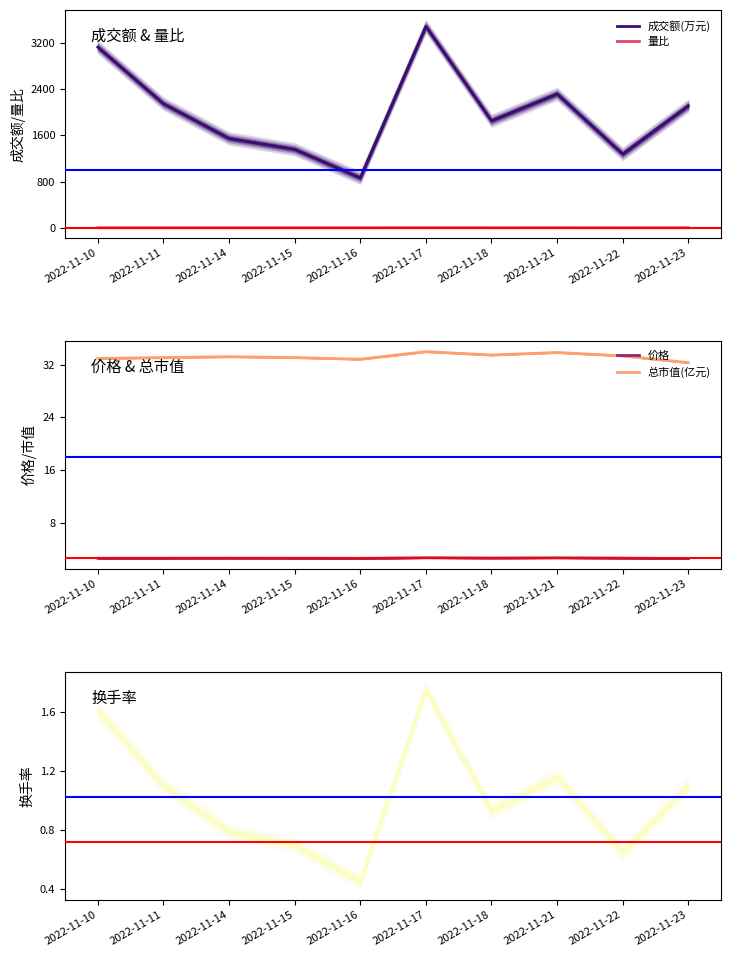

At how many categories does at least one series exceed 240?

10